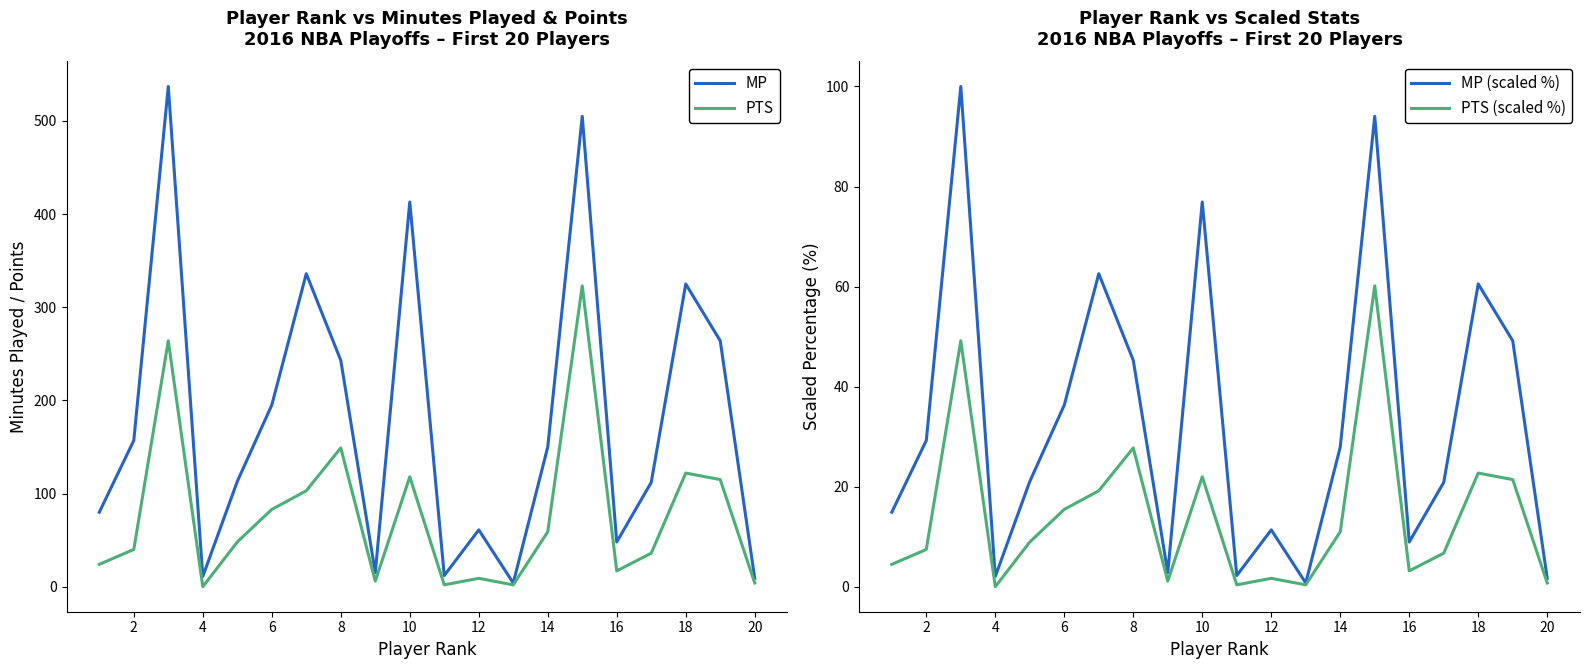

What is the highest value of the PTS series?

323